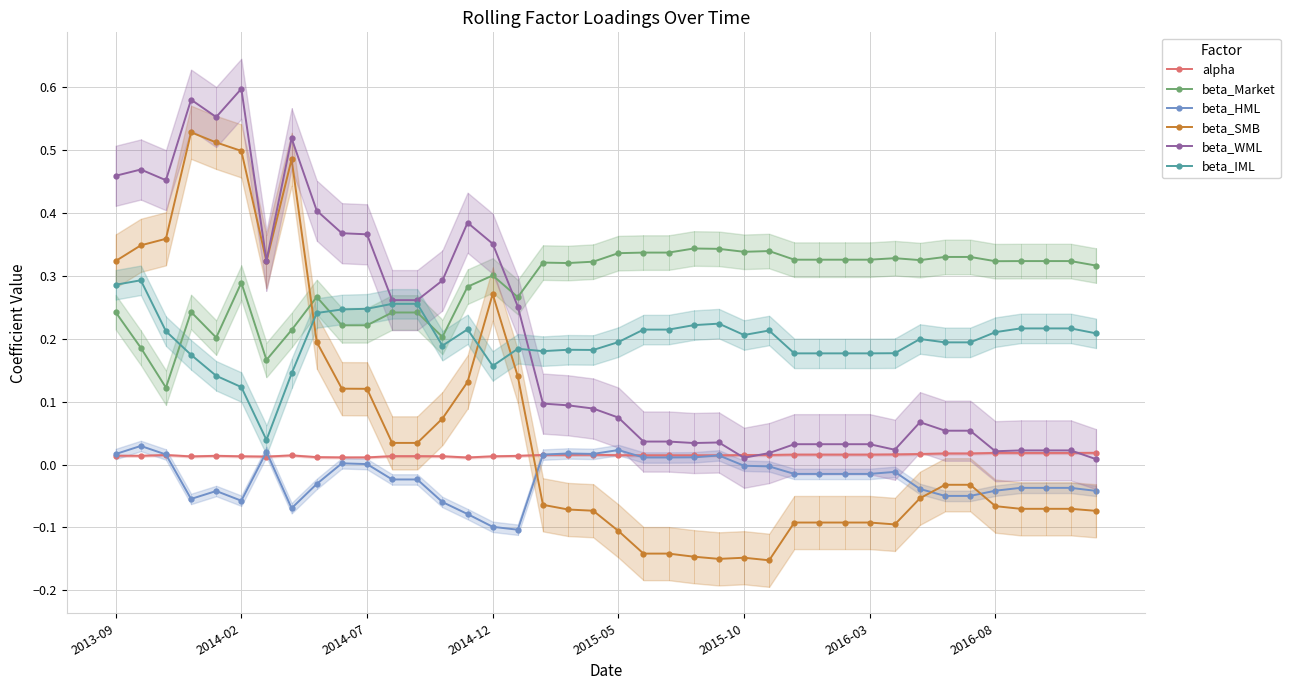

True or false: beta_IML and alpha intersect in this chart.

False